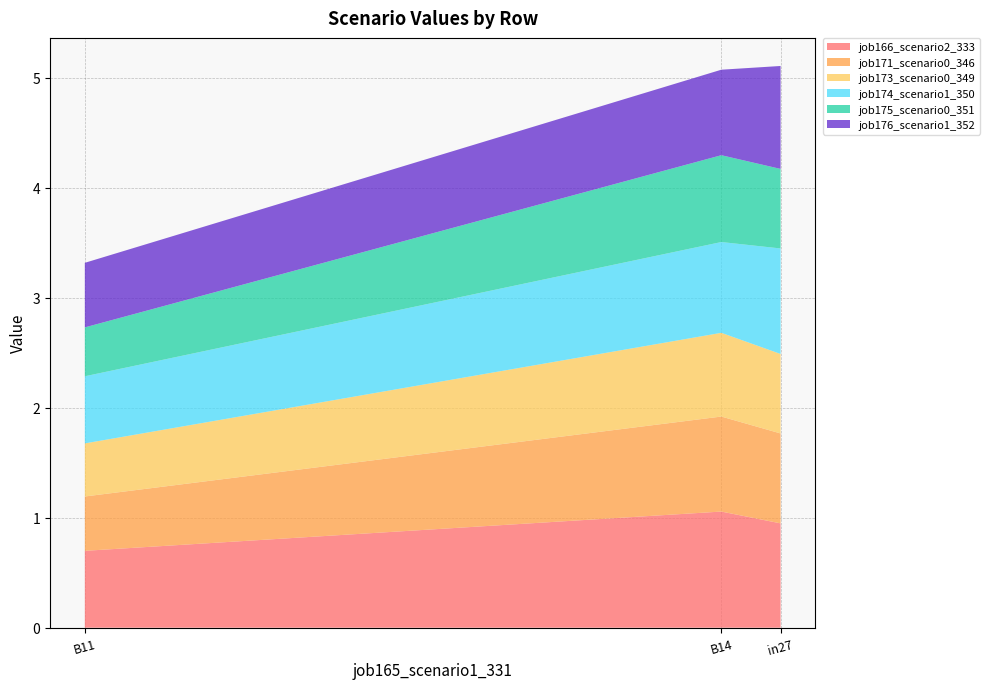

Reading right to left, what are all the values shown in this chart?

job166_scenario2_333: 0.7	1.1	0.9
job171_scenario0_346: 0.5	0.9	0.8
job173_scenario0_349: 0.5	0.8	0.7
job174_scenario1_350: 0.6	0.8	1.0
job175_scenario0_351: 0.4	0.8	0.7
job176_scenario1_352: 0.6	0.8	0.9